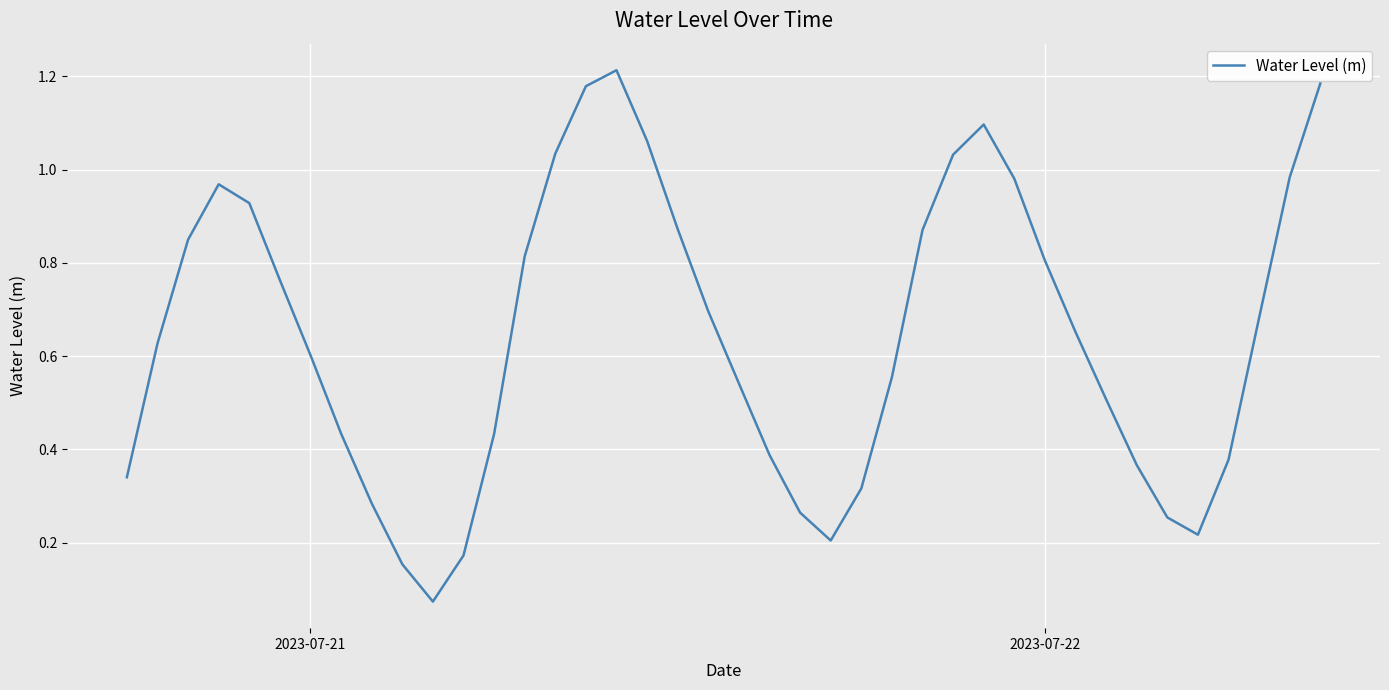

How many lines are shown in the chart?

1